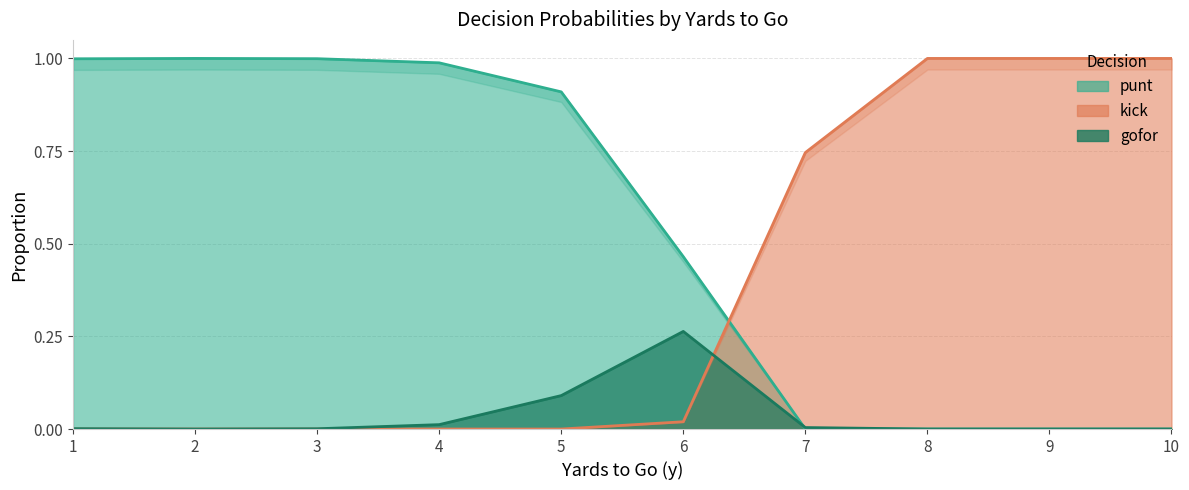

At which label is kick closest to 0?

1